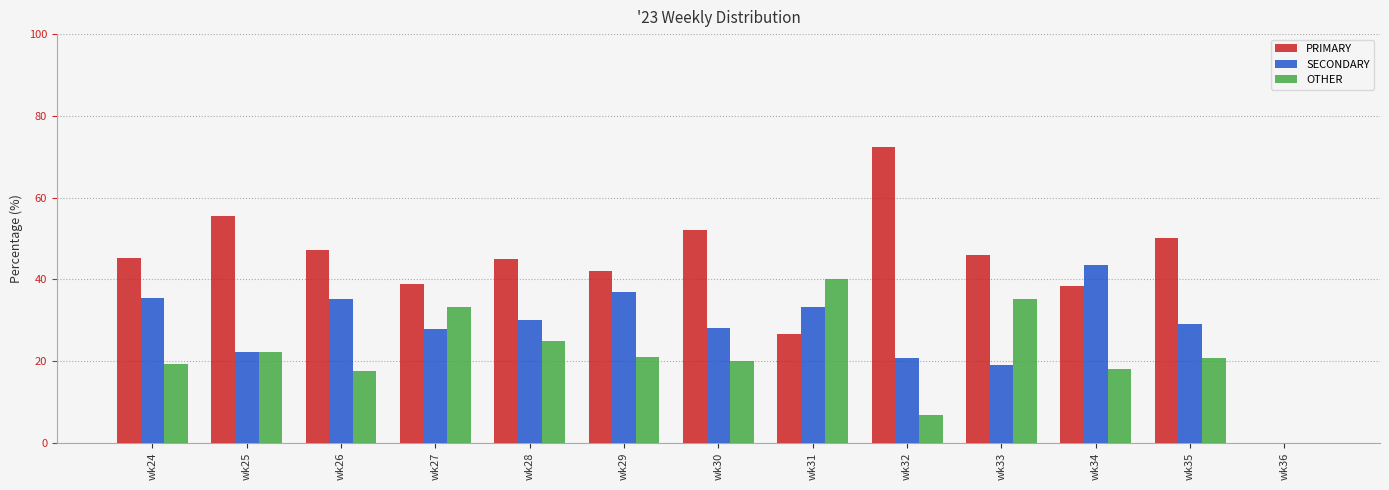

What are all the series names shown in the legend?

PRIMARY, SECONDARY, OTHER